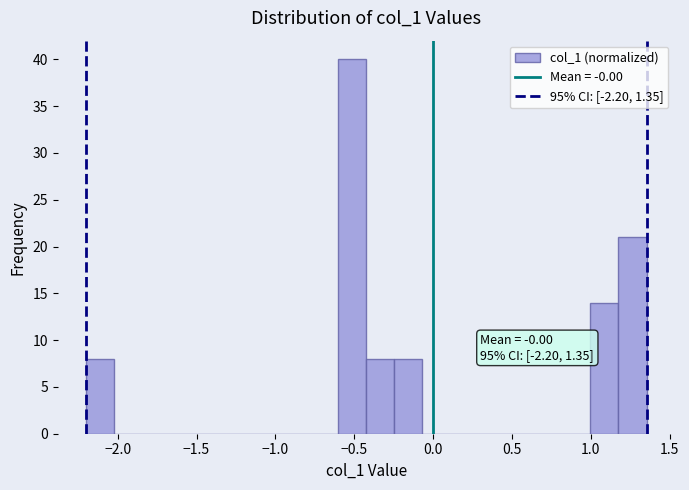

Read against the x-axis, roughly where is the centre of the tallest bar?

-0.50